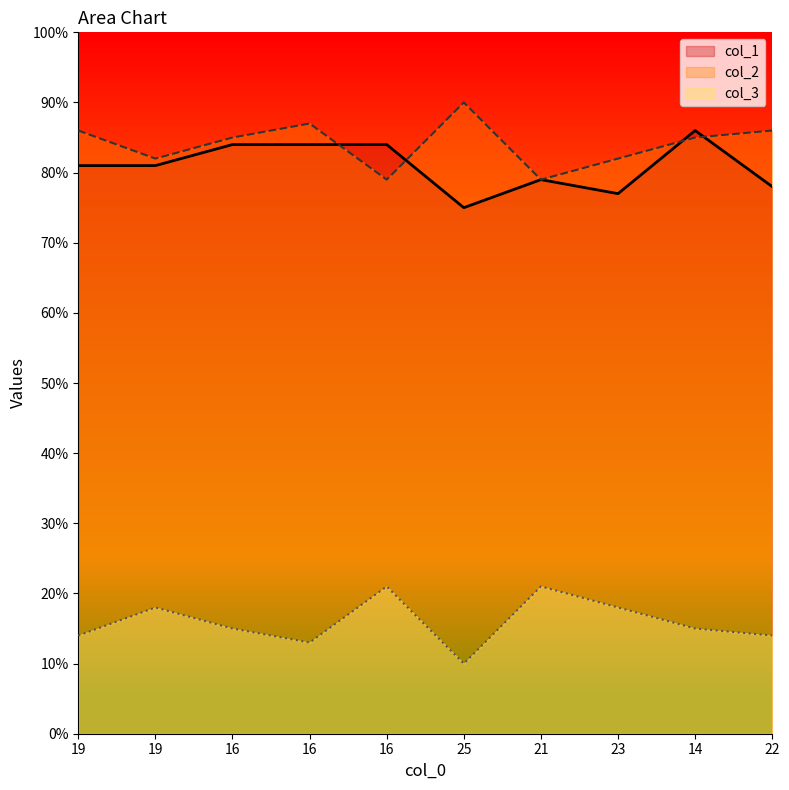

The value of col_2 at 22 is 86. True or false?

True